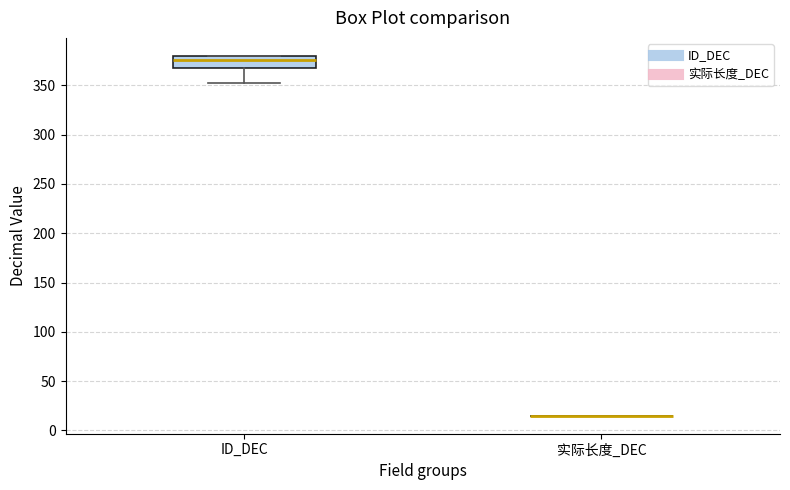

Reading left to right, read every box against the y-axis: the position of its median line, the range the box covers, and the ends of its whiskers. The values are not printed on the chart, so give them approximately, as read against the axis.

ID_DEC: median 375, box 370 to 380, whiskers 350 to 380
实际长度_DEC: box collapsed to a line at 15, whiskers 15 to 15